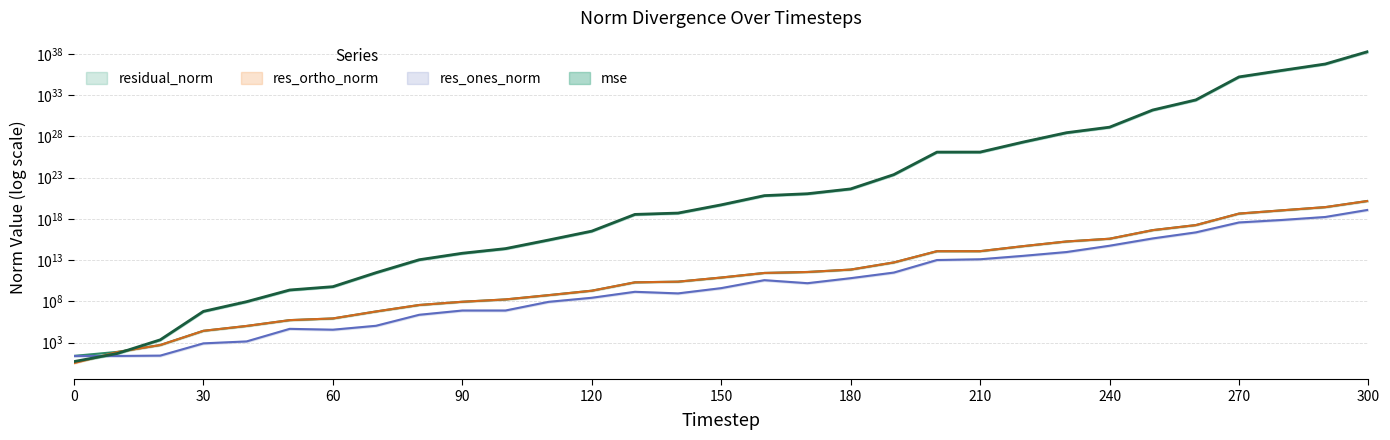

True or false: residual_norm and res_ones_norm intersect in this chart.

False